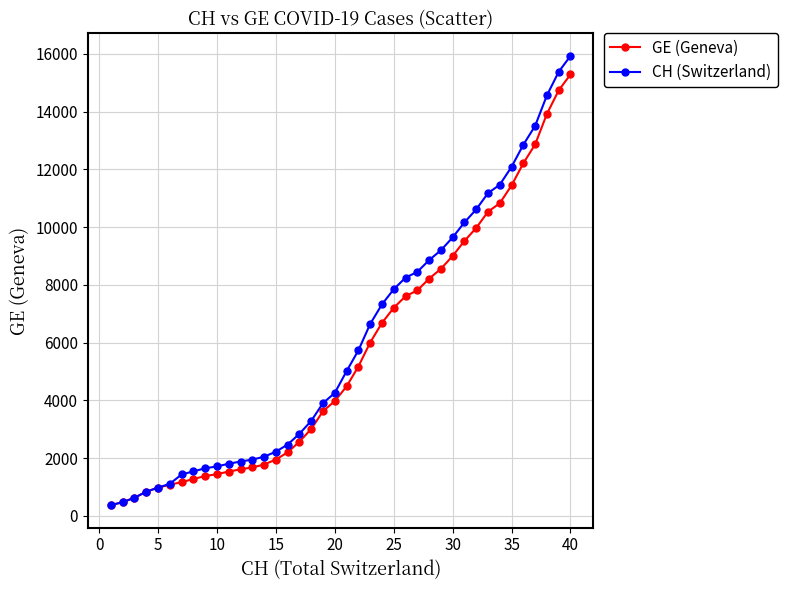

Which series has the largest range (max minus min)?

CH (Switzerland)